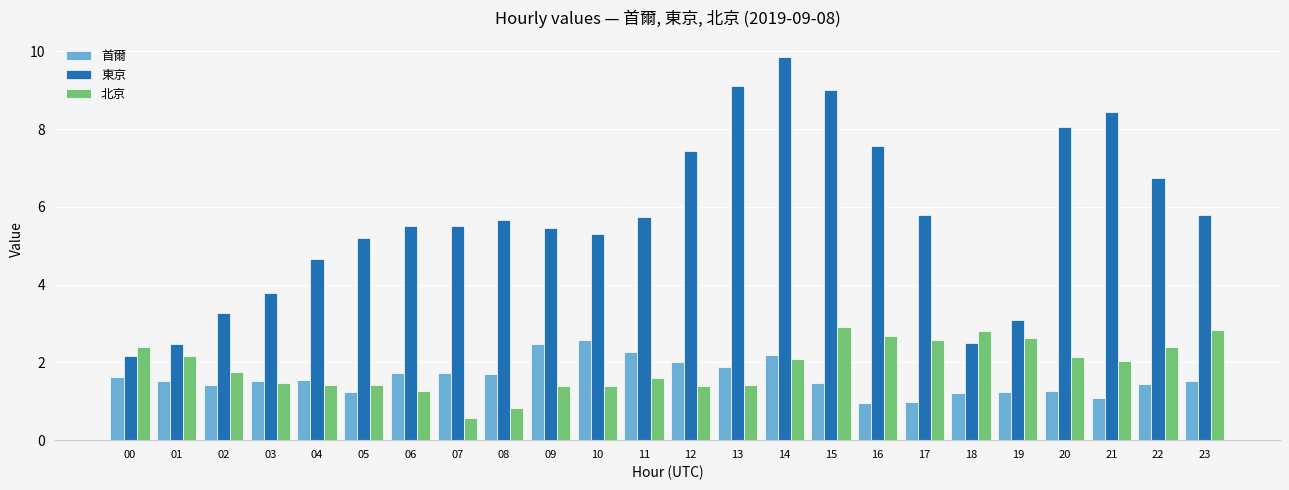

What is the average value of the 首爾 series?

1.6